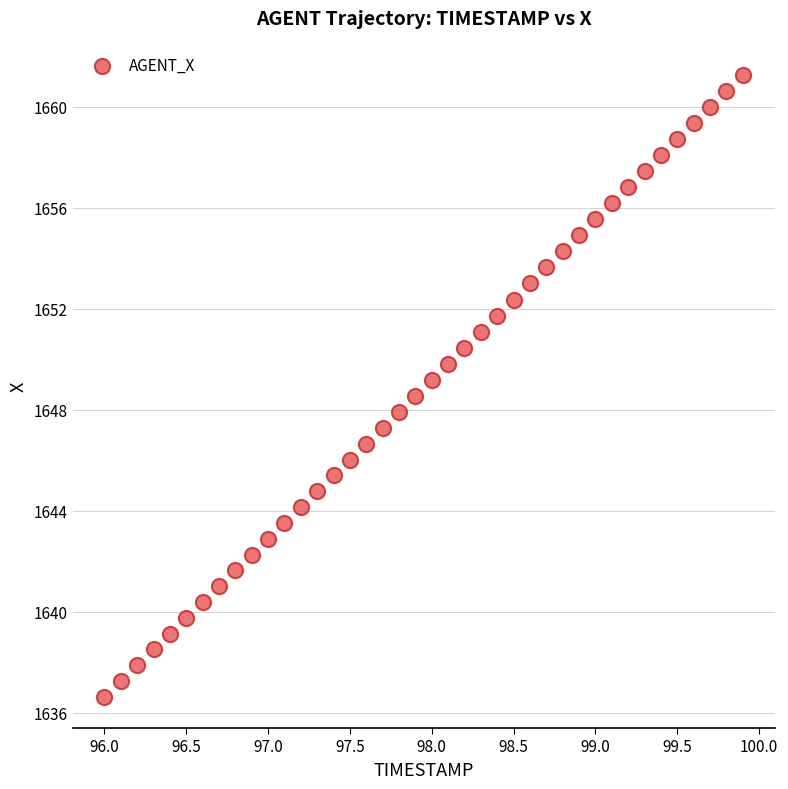

What is the range of X values (max minus min)?

3.9